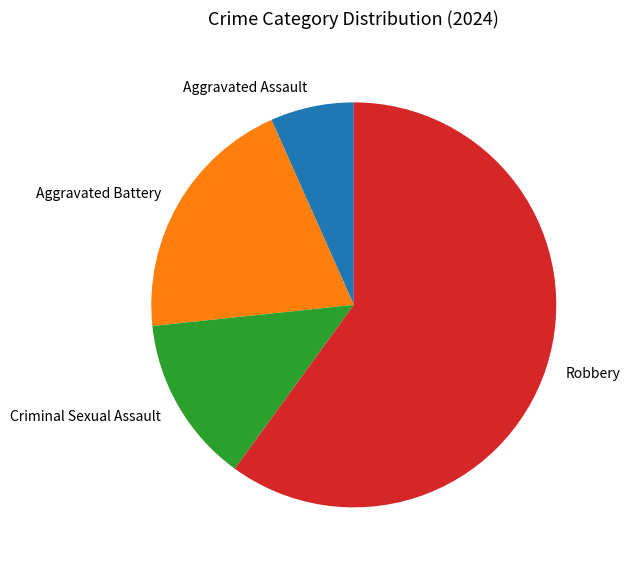

Does any single category account for the majority?

Yes